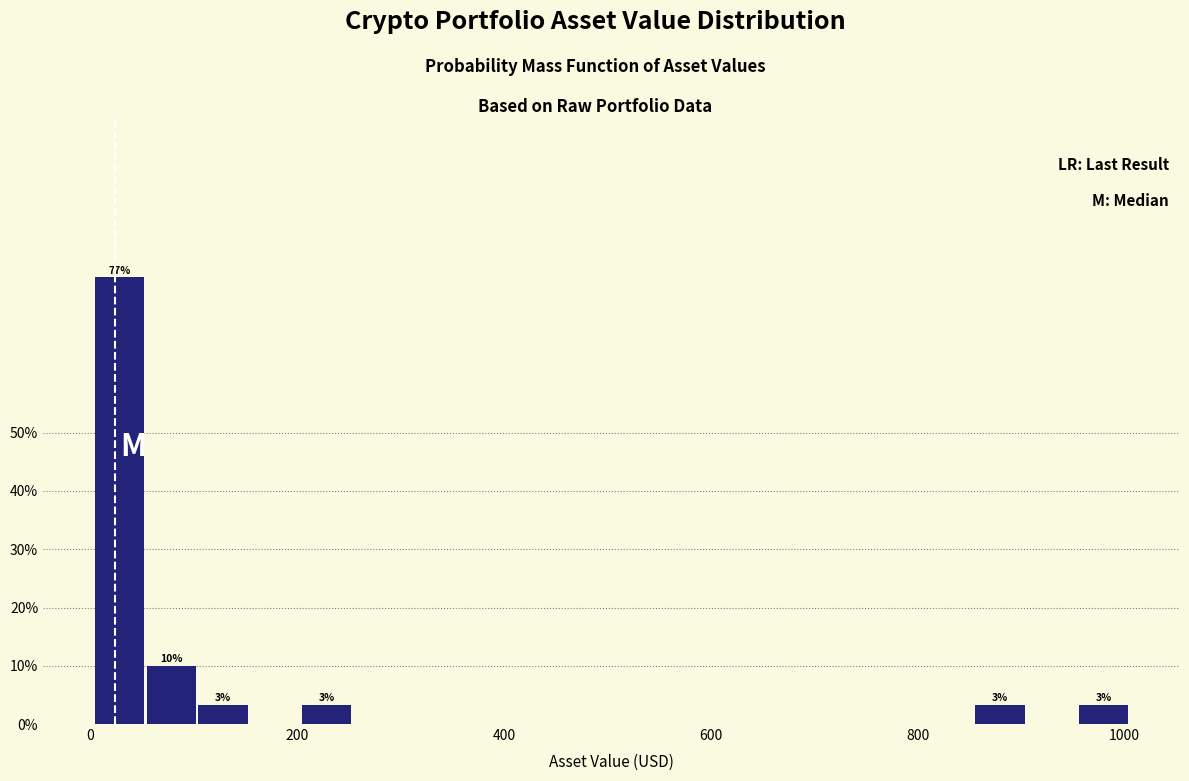

Around what value on the x-axis is the tallest bar? Give the approximate position of its centre, as read against the axis.

20